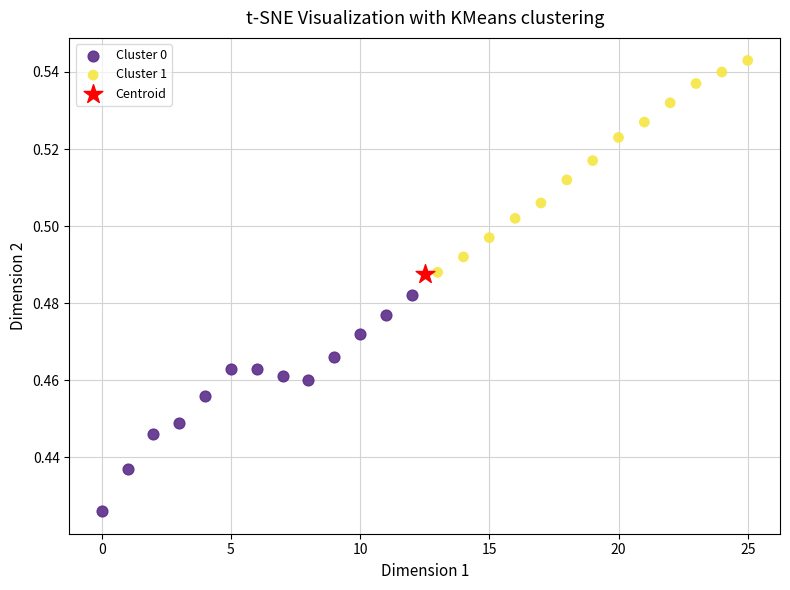

Which series reaches the minimum Y coordinate?

Cluster 0